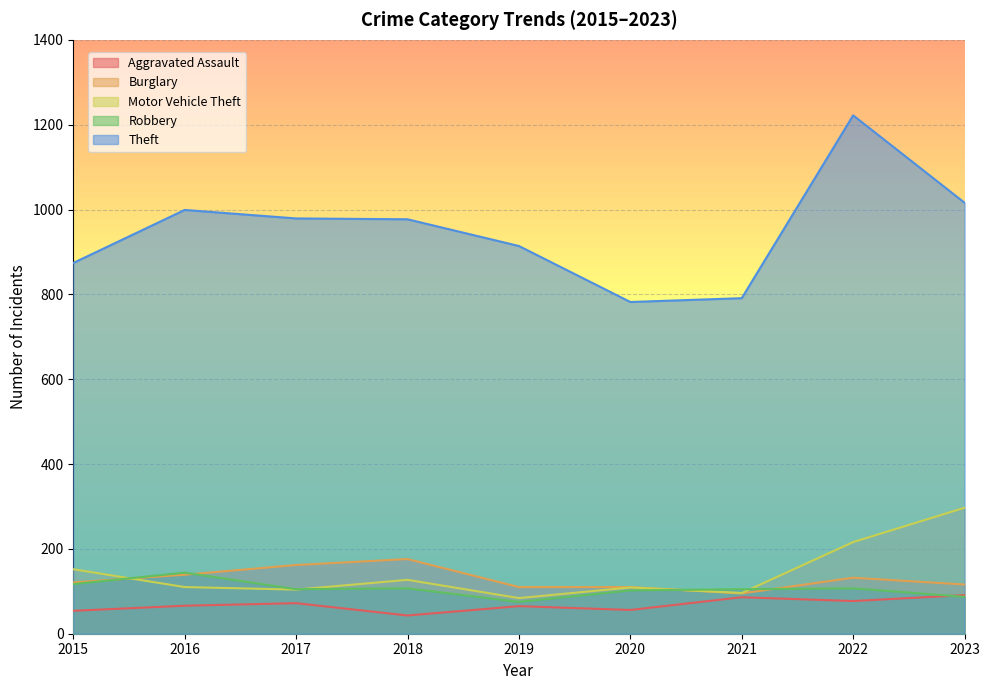

Between 2015 and 2020, which series saw the biggest shift?

Theft